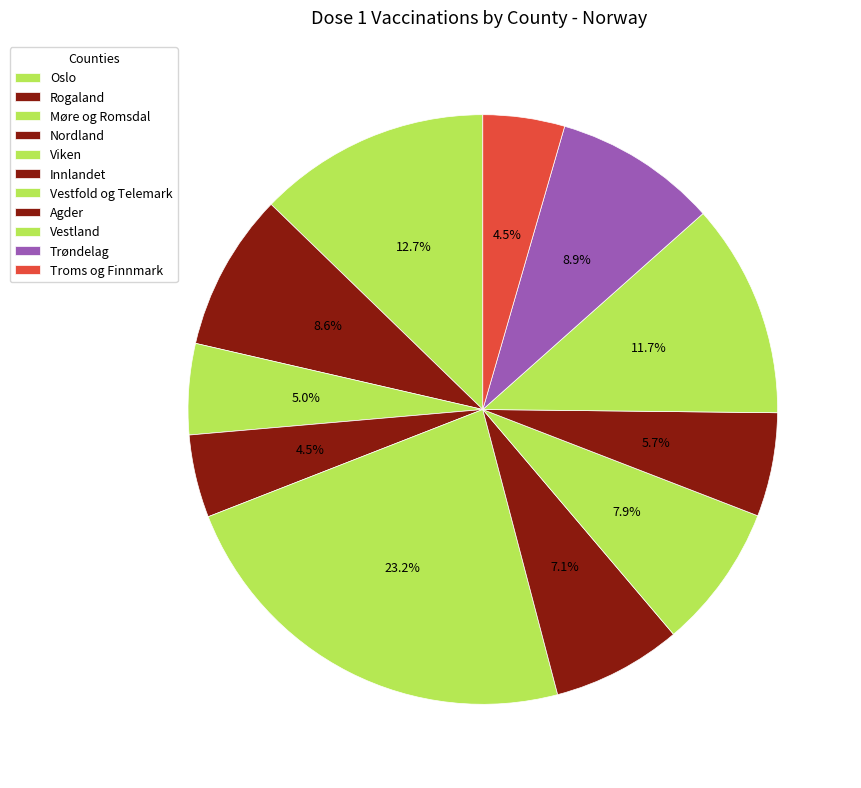

Which has a higher value, Trøndelag or Vestfold og Telemark?

Trøndelag